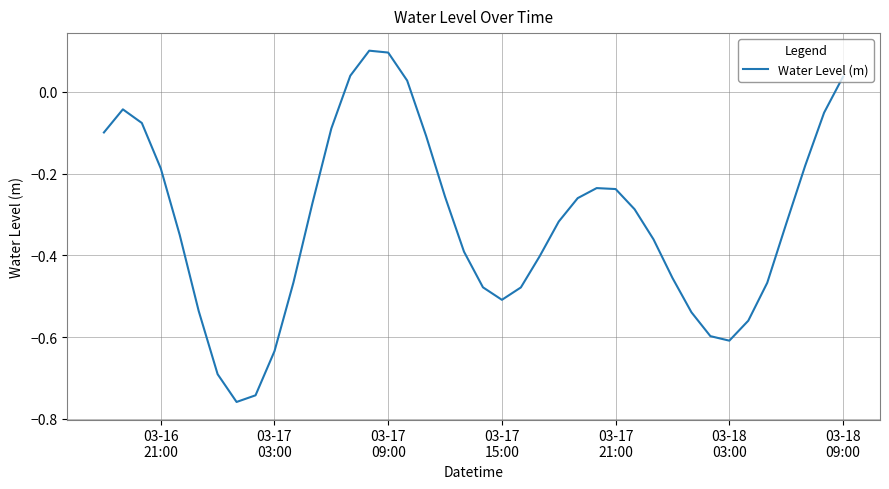

What is the difference between the maximum and minimum values?

0.9